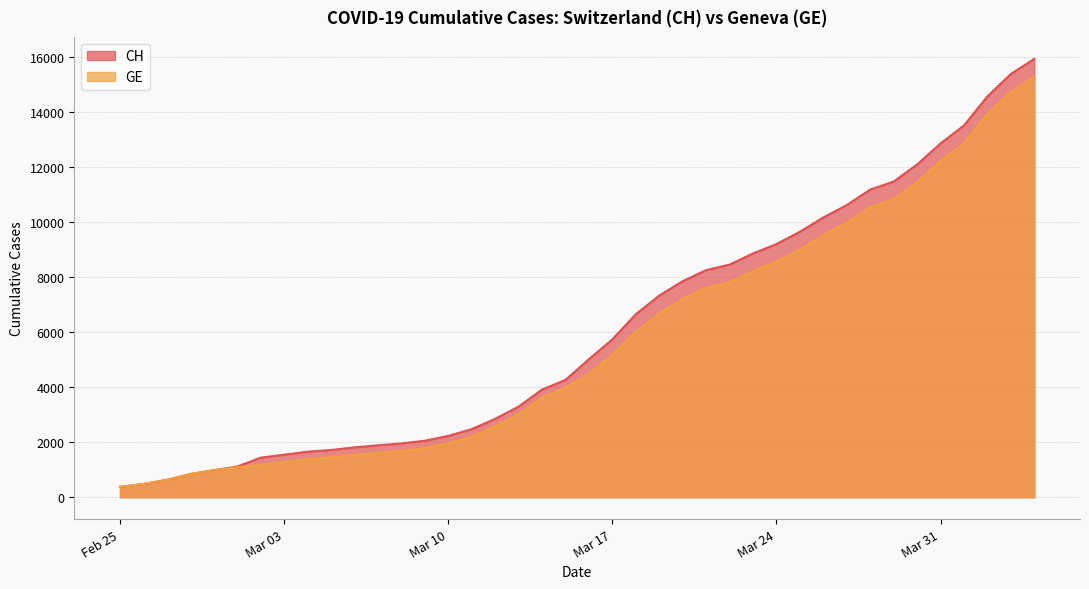

What is the spread (max minus min) of values at 2020-03-04?

268